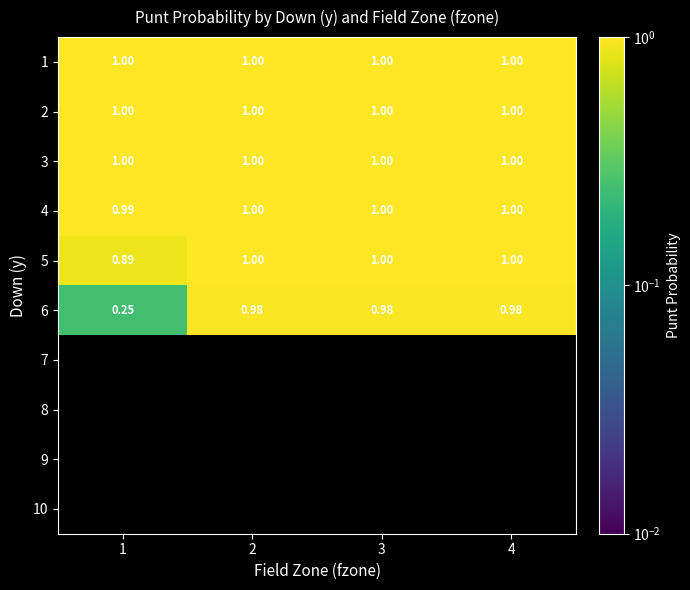

Rank the series by their maximum value, from highest to lowest.

1, 2, 3, 4, 5, 6, 7, 8, 9, 10